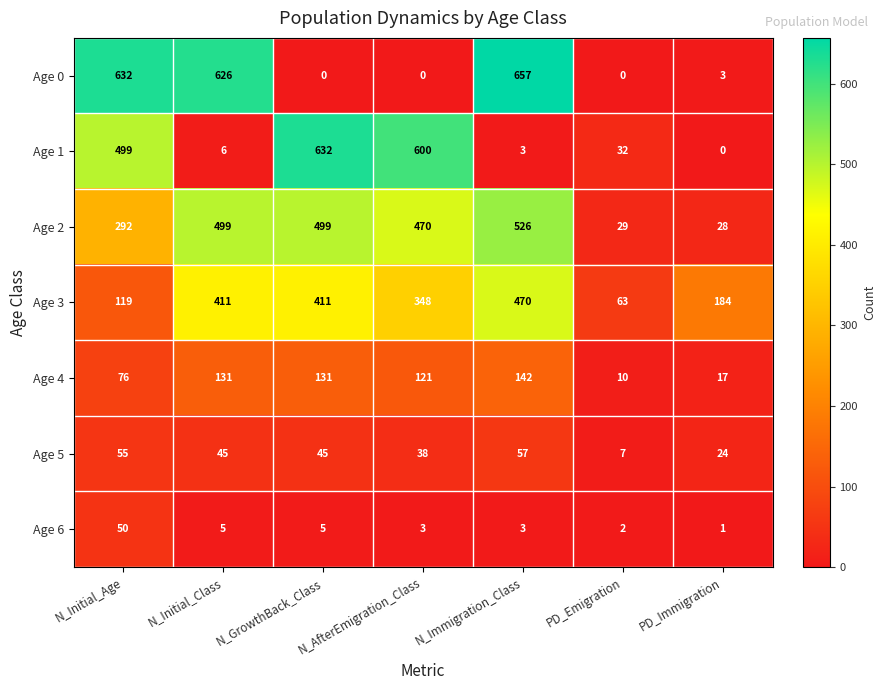

How many data points in Age 3 are less than 348?

3